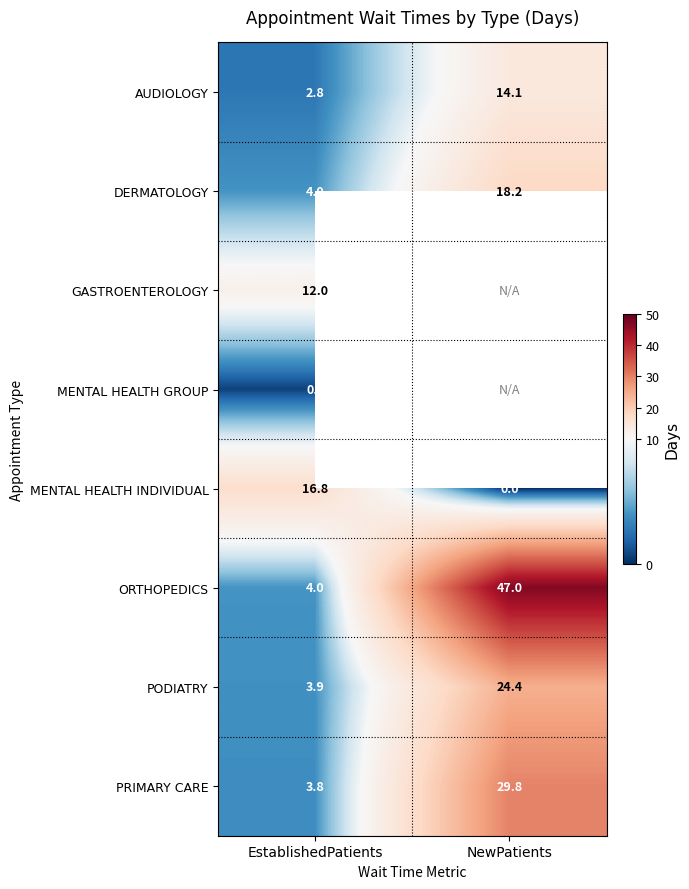

Rank the categories by PODIATRY value from highest to lowest.

NewPatients, EstablishedPatients